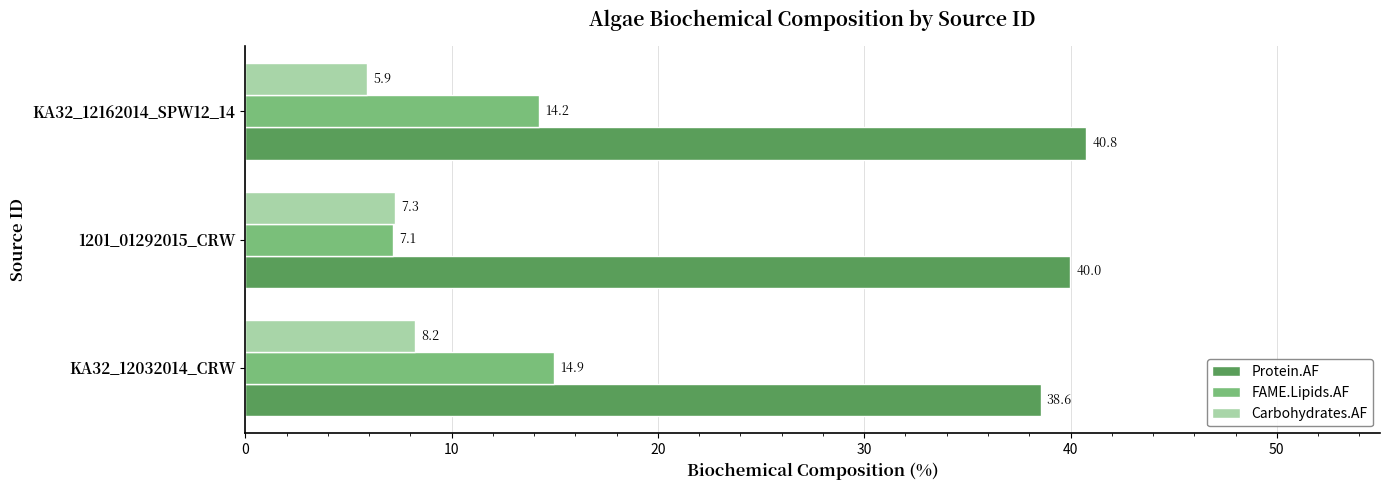

List the series in order of their overall mean, highest first.

Protein.AF, FAME.Lipids.AF, Carbohydrates.AF